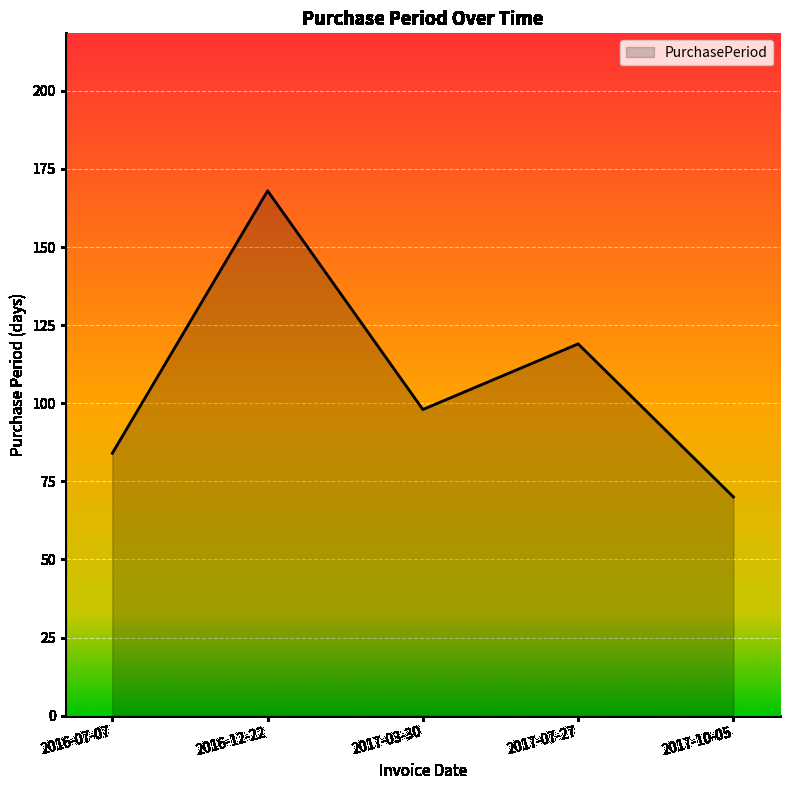

What is the ratio of the value at 2017-07-27 to the value at 2016-07-07?

1.4